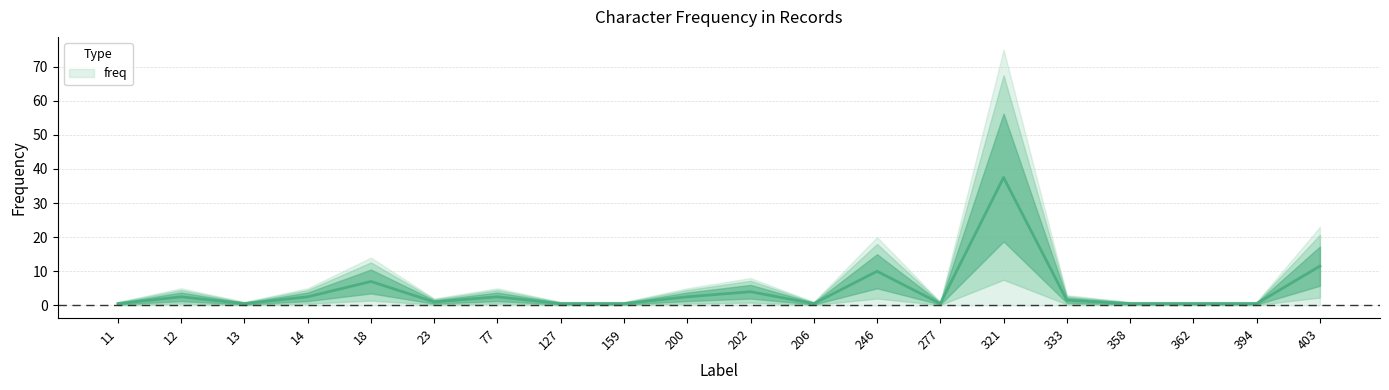

Reading left to right, what are all the values shown in this chart?

11=0.5	12=2.5	13=0.5	14=2.5	18=7.0	23=1.0	77=2.5	127=0.5	159=0.5	200=2.5	202=4.0	206=0.5	246=10.0	277=0.5	321=37.5	333=1.5	358=0.5	362=0.5	394=0.5	403=11.5